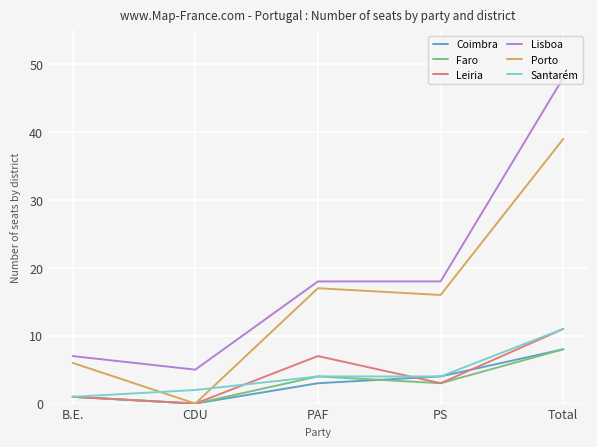

At which label does Leiria first exceed 3?

PAF